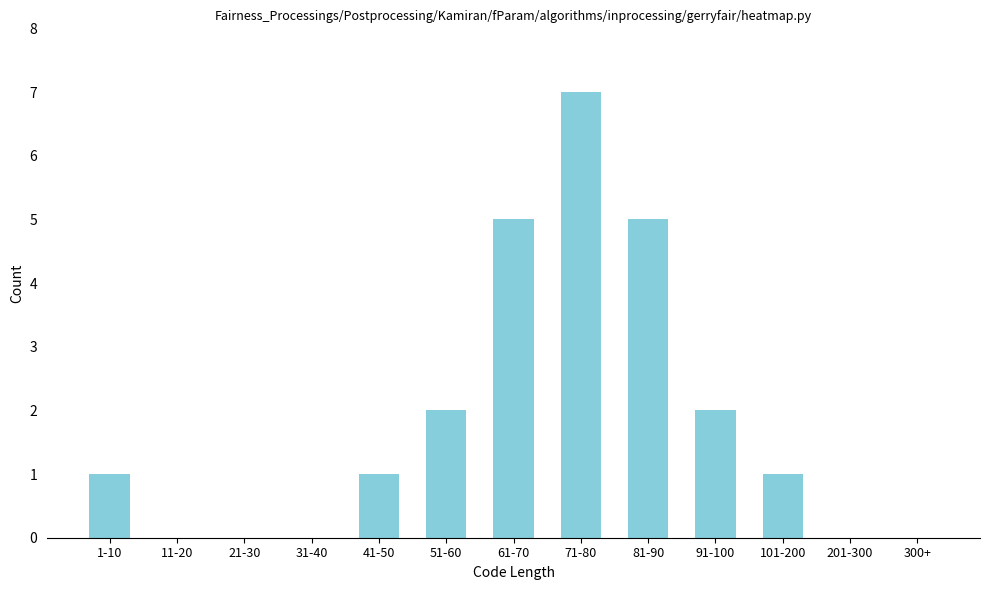

Reading left to right, transcribe all the data shown in this chart.

1-10=1	11-20=0	21-30=0	31-40=0	41-50=1	51-60=2	61-70=5	71-80=7	81-90=5	91-100=2	101-200=1	201-300=0	300+=0